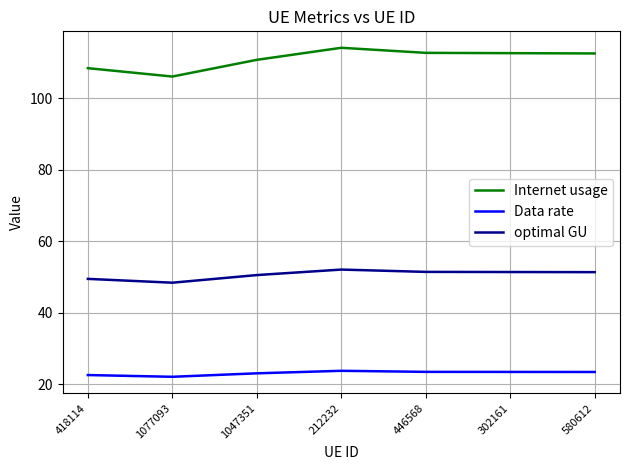

Where is Internet usage nearest to the value 110?

1047351